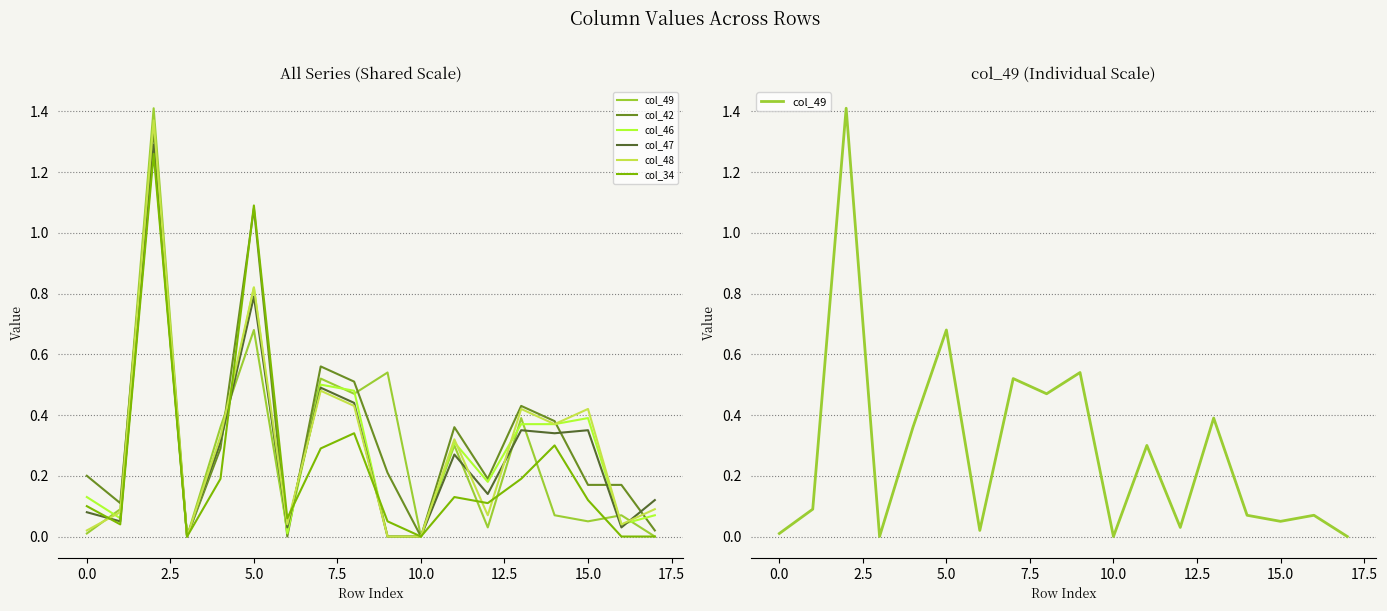

How many data points in col_47 are above 0?

15